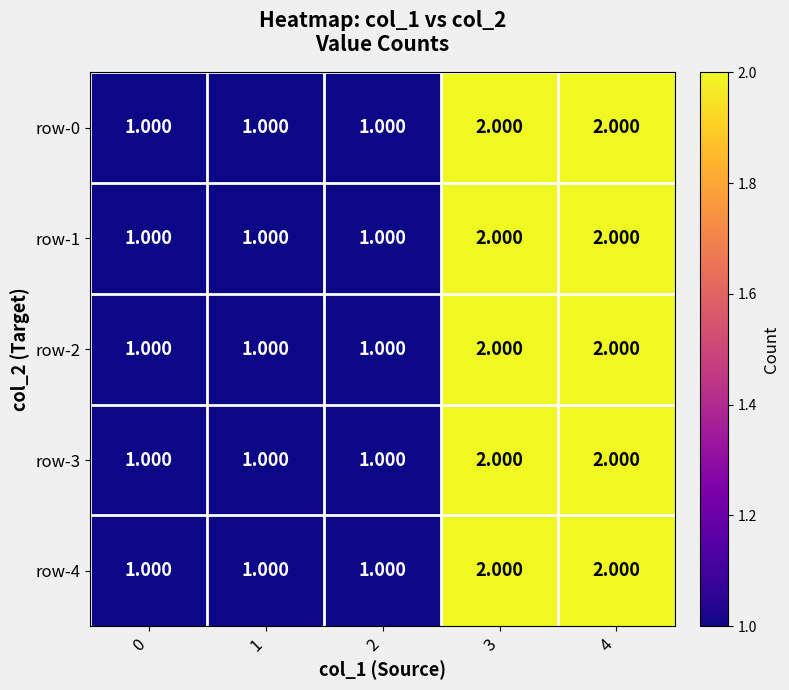

Is the value of row-3 at 0 greater than the value of row-2 at 3?

No